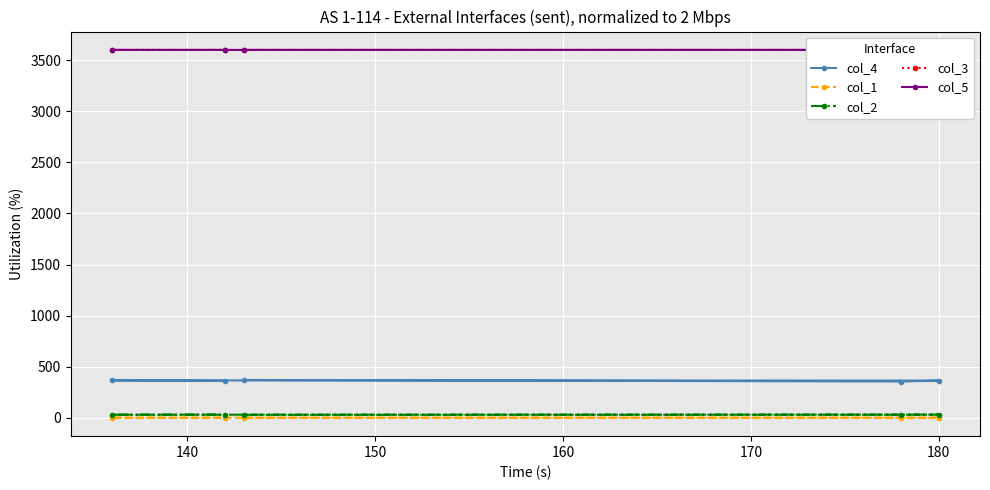

What is the value of the col_4 point at the 1st from the left?

366.0